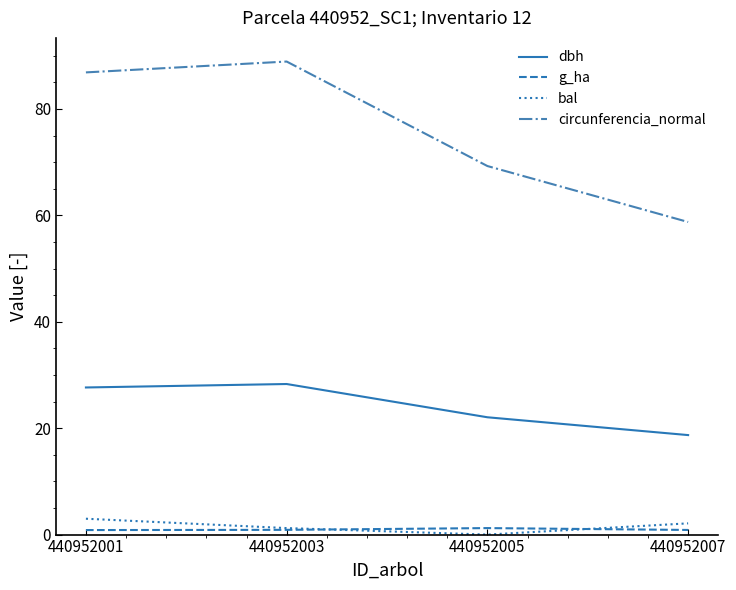

What is the average value of the dbh series?

24.2